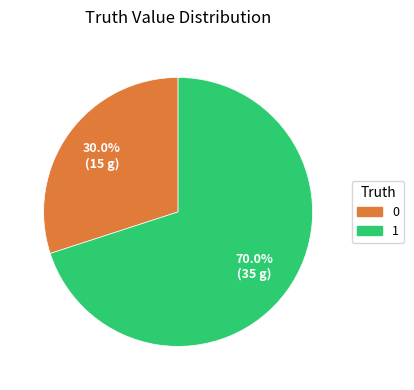

Rank the categories by value from highest to lowest.

1, 0